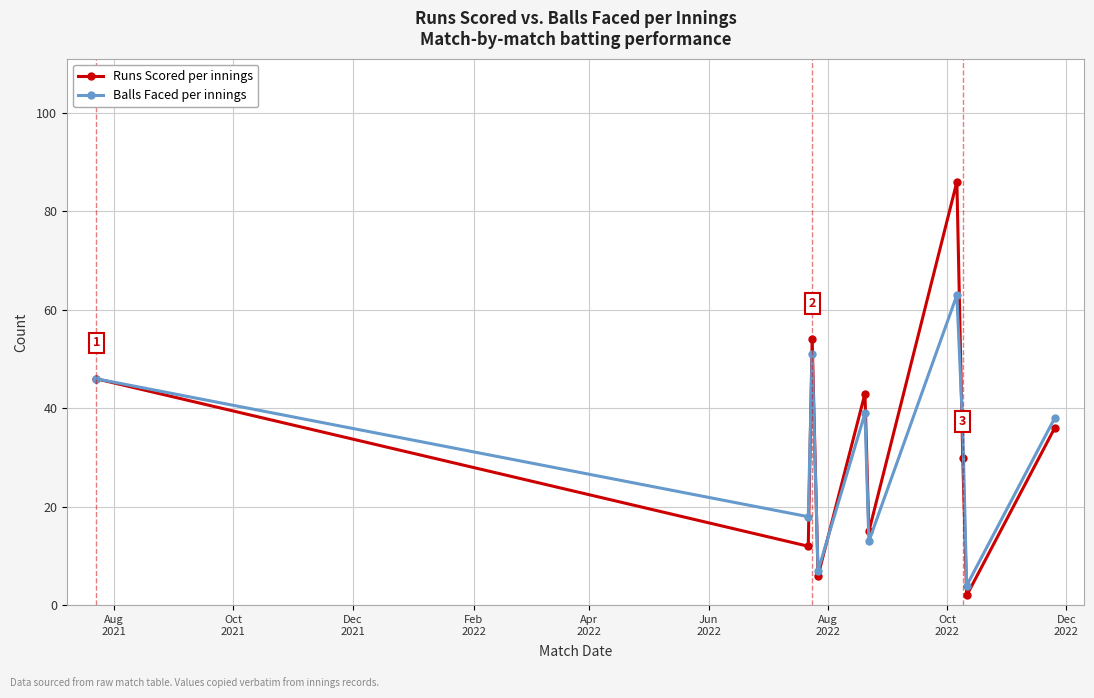

Reading left to right, what are all the values shown in this chart?

Runs Scored: 46	12	54	6	43	15	86	30	2	36
Balls Faced: 46	18	51	7	39	13	63	36	4	38